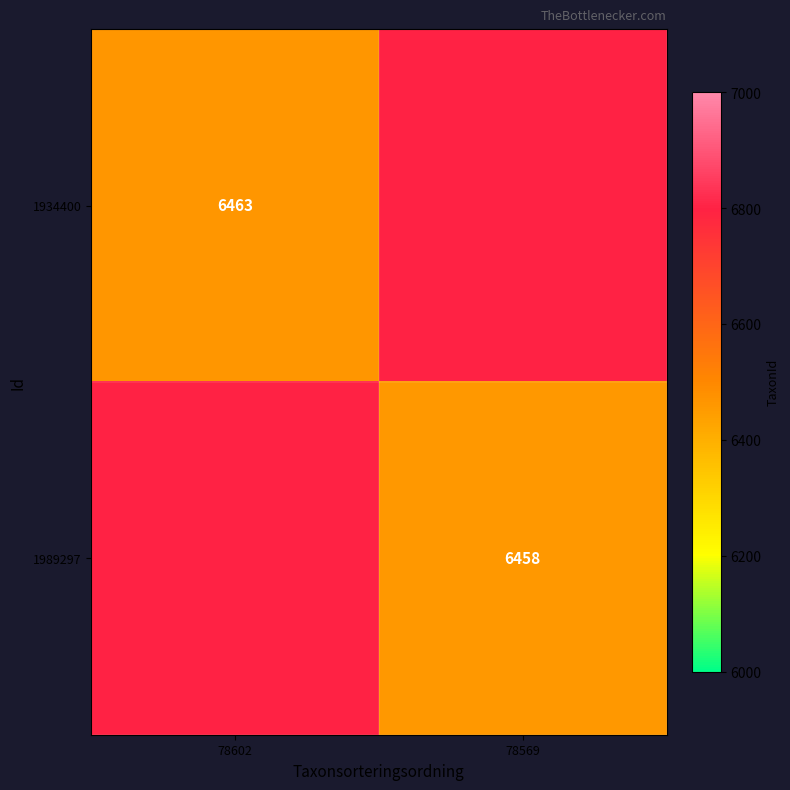

The 1989297 series shows 6458 at 78569. True or false?

True